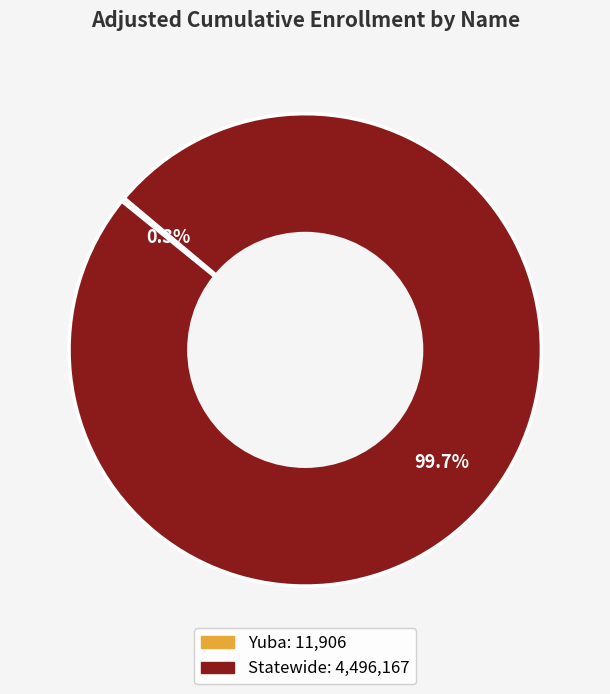

What is the largest slice in the pie chart?

Statewide